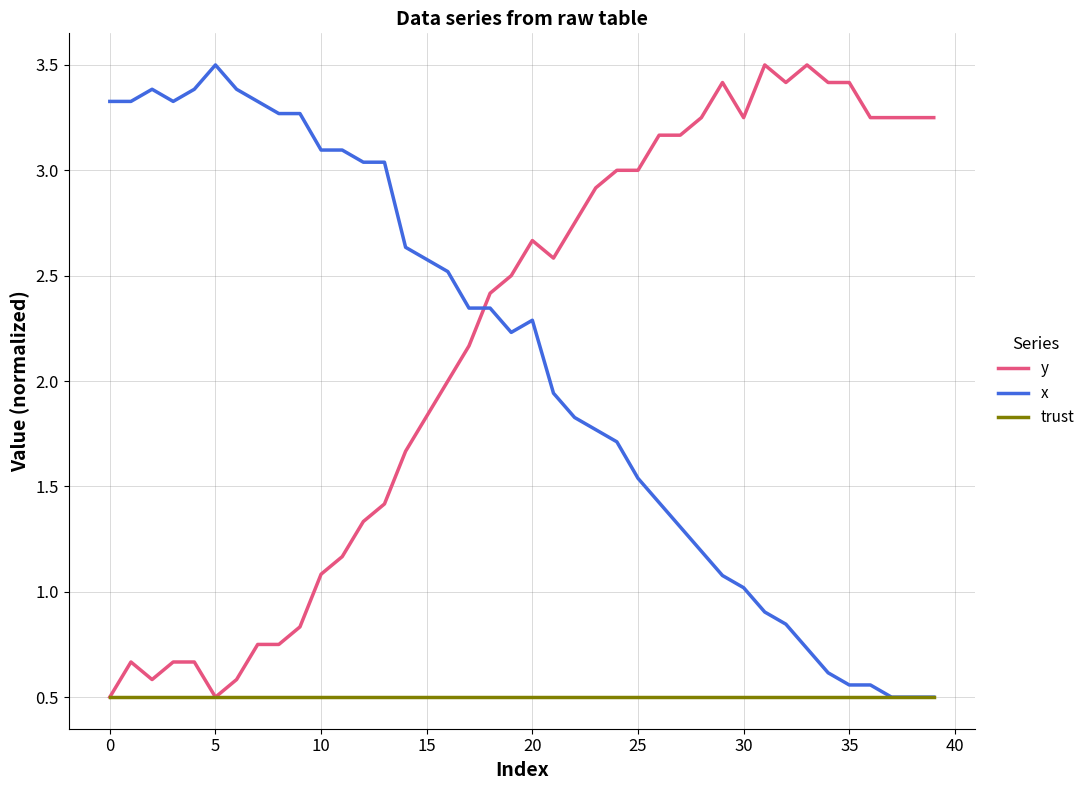

What is the minimum value for y?

0.5